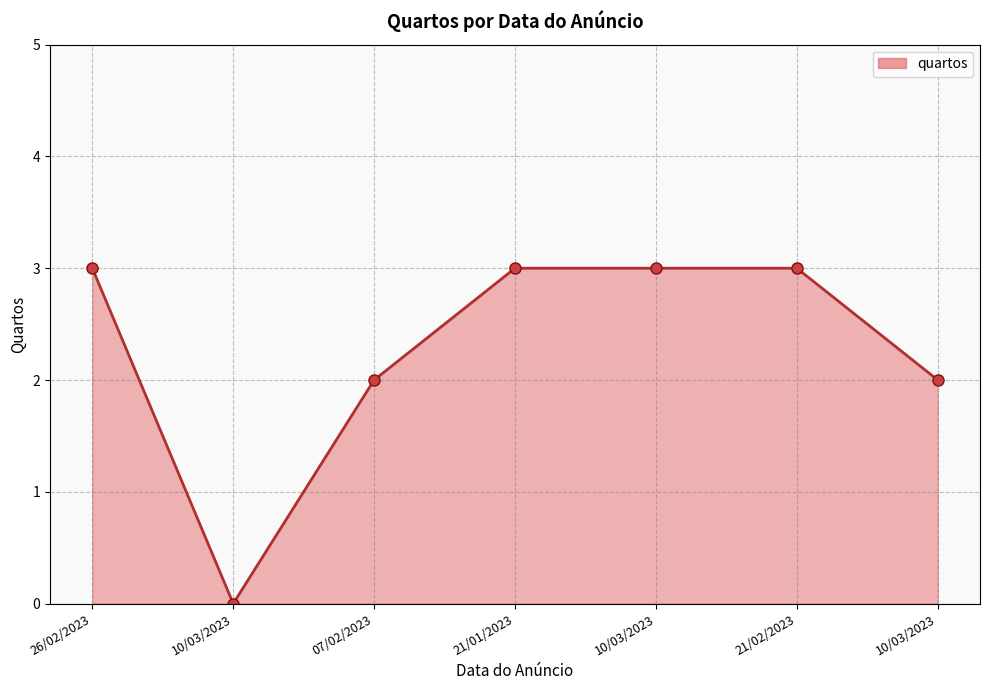

How many data points are less than 3?

3